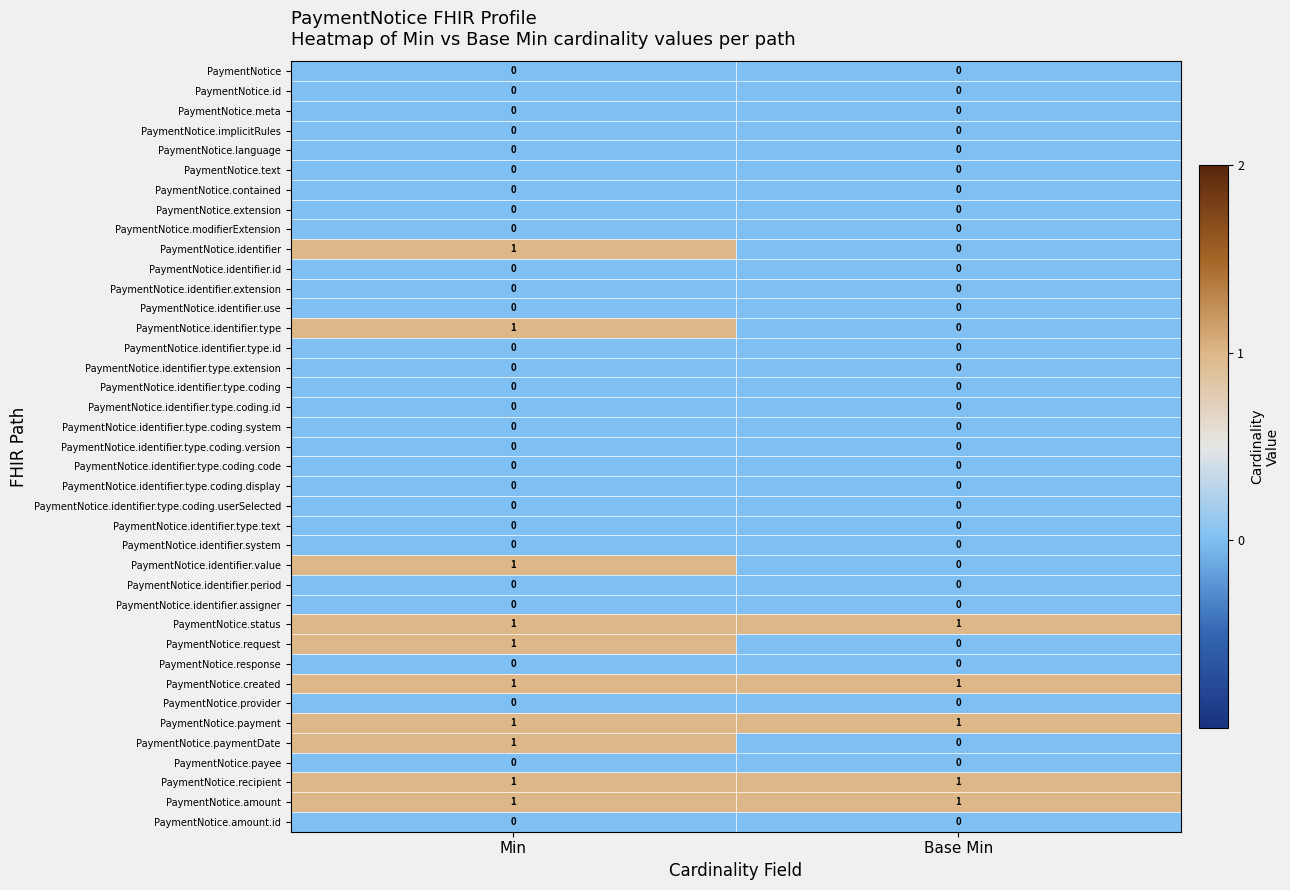

What is the total value across all series at Min?

10